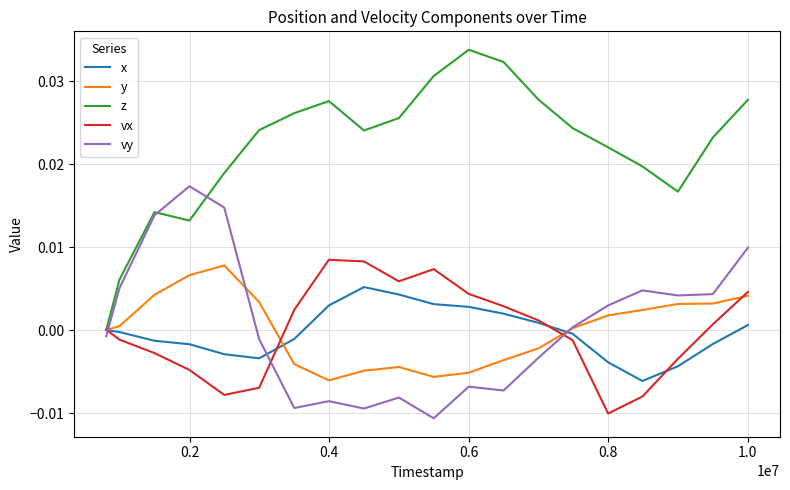

Which series has the largest total across all categories?

z